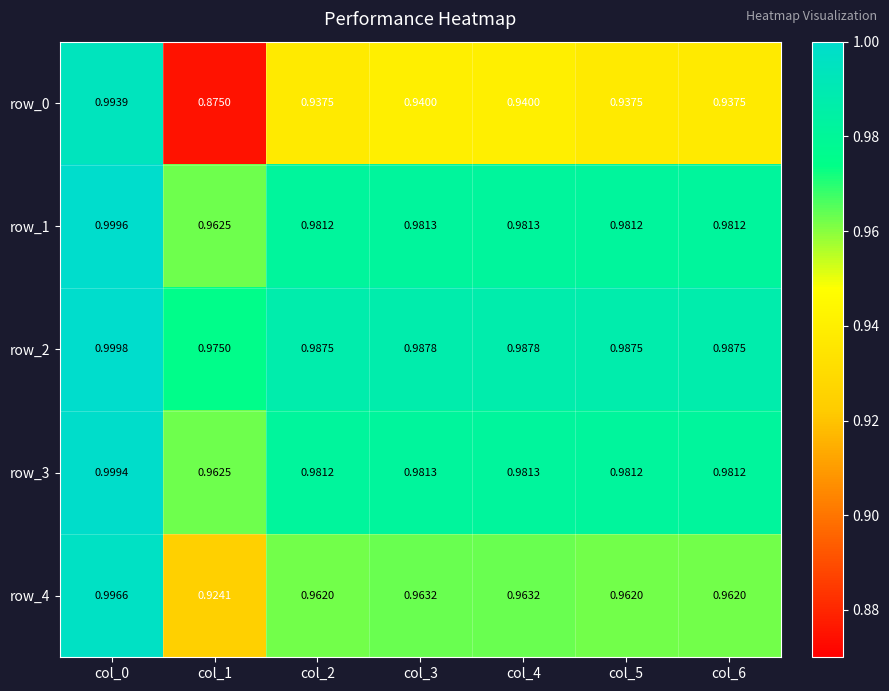

Is the value of row_3 at col_6 greater than the value of row_0 at col_2?

Yes